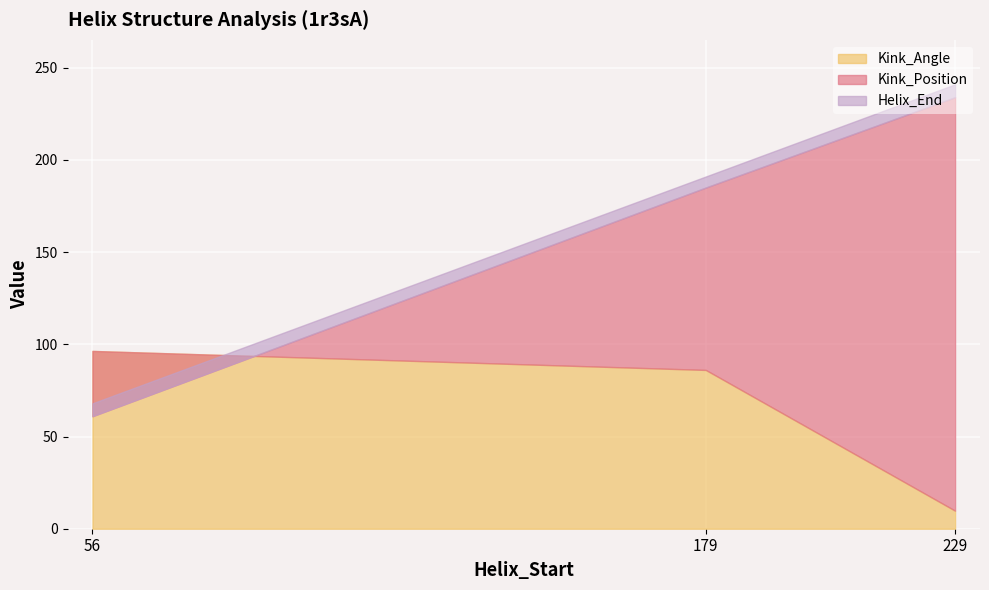

Which series has the largest total across all categories?

Helix_End